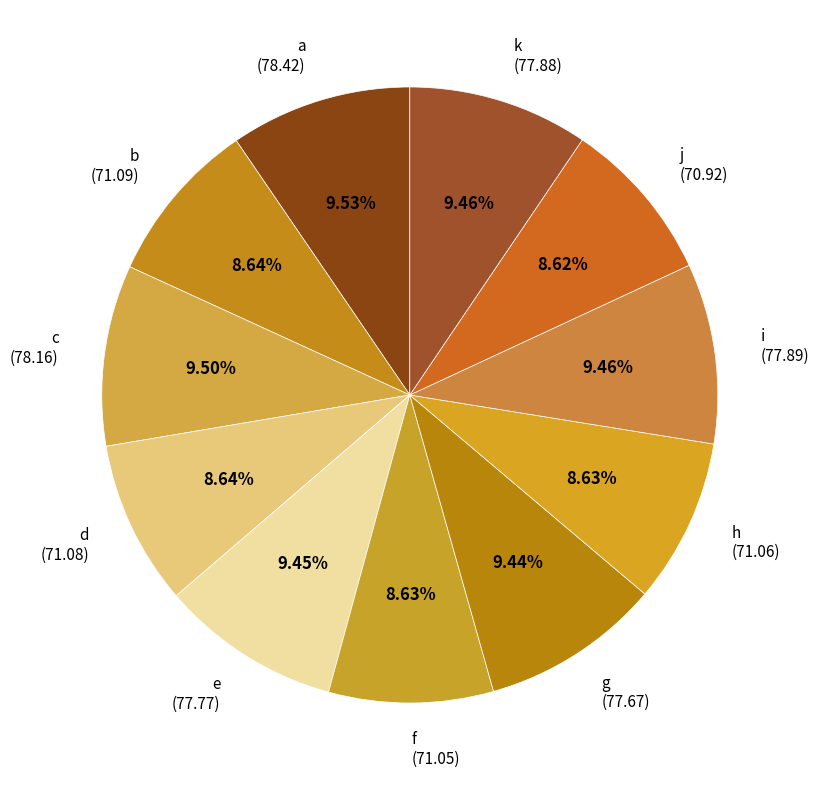

Approximately how many times larger is the value at i compared to k?

1.0